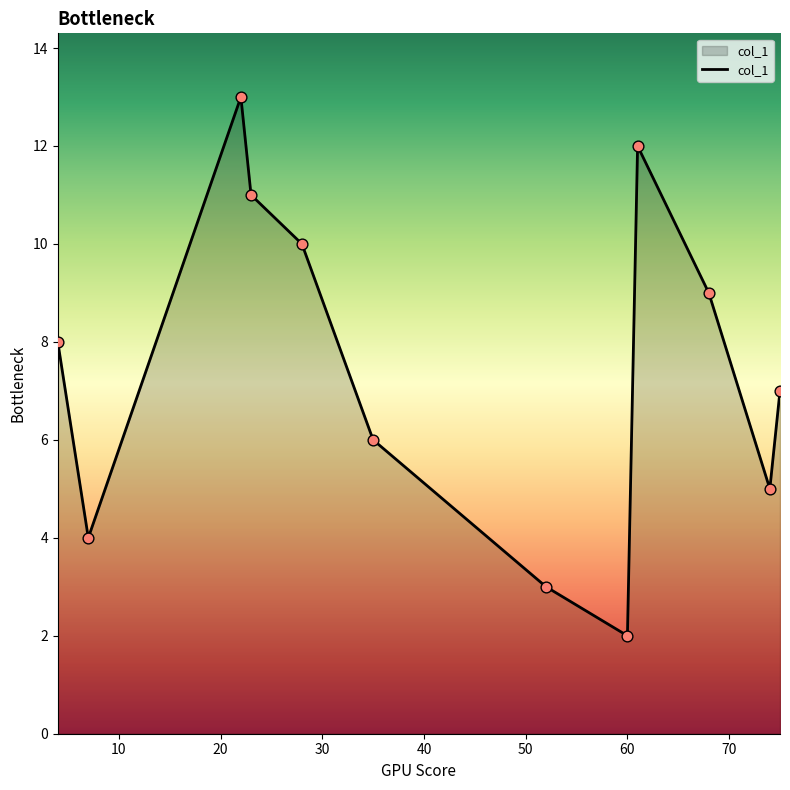

What is the smallest value displayed?

2.0